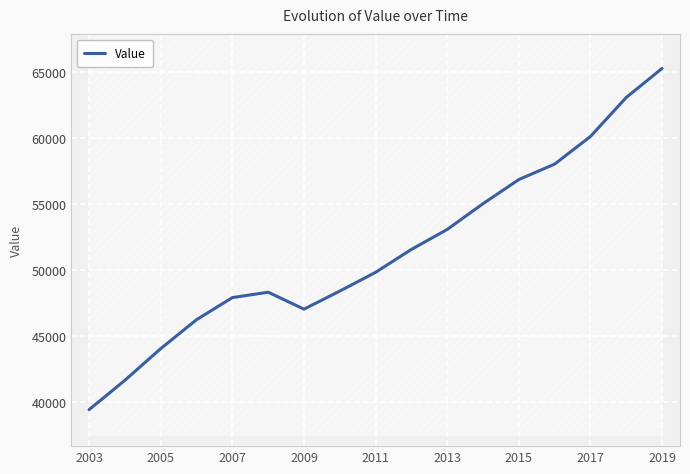

Is it true that Value equals 39426.1 at 2003?

True